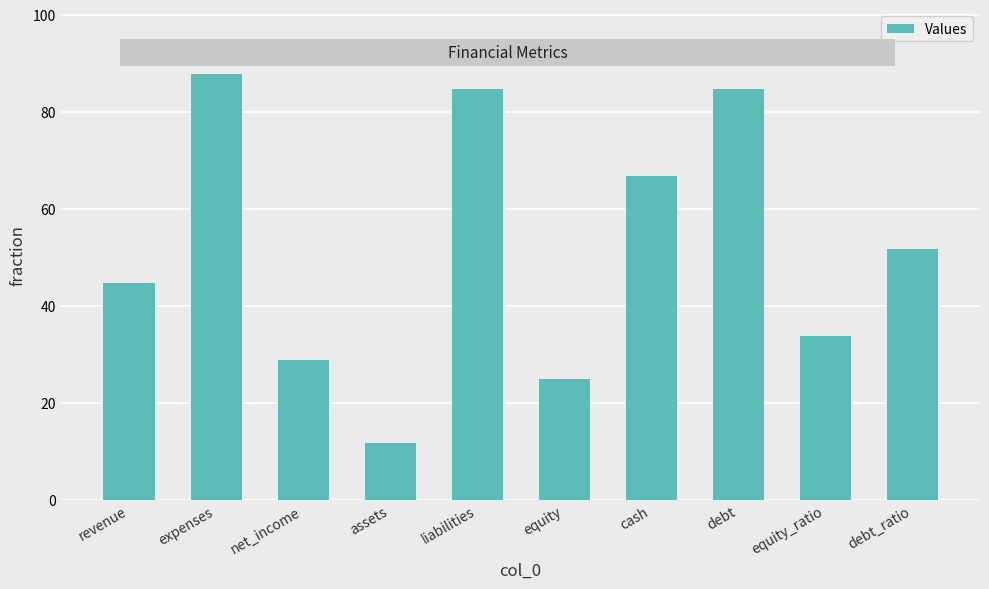

The value at debt_ratio is 34. True or false?

False